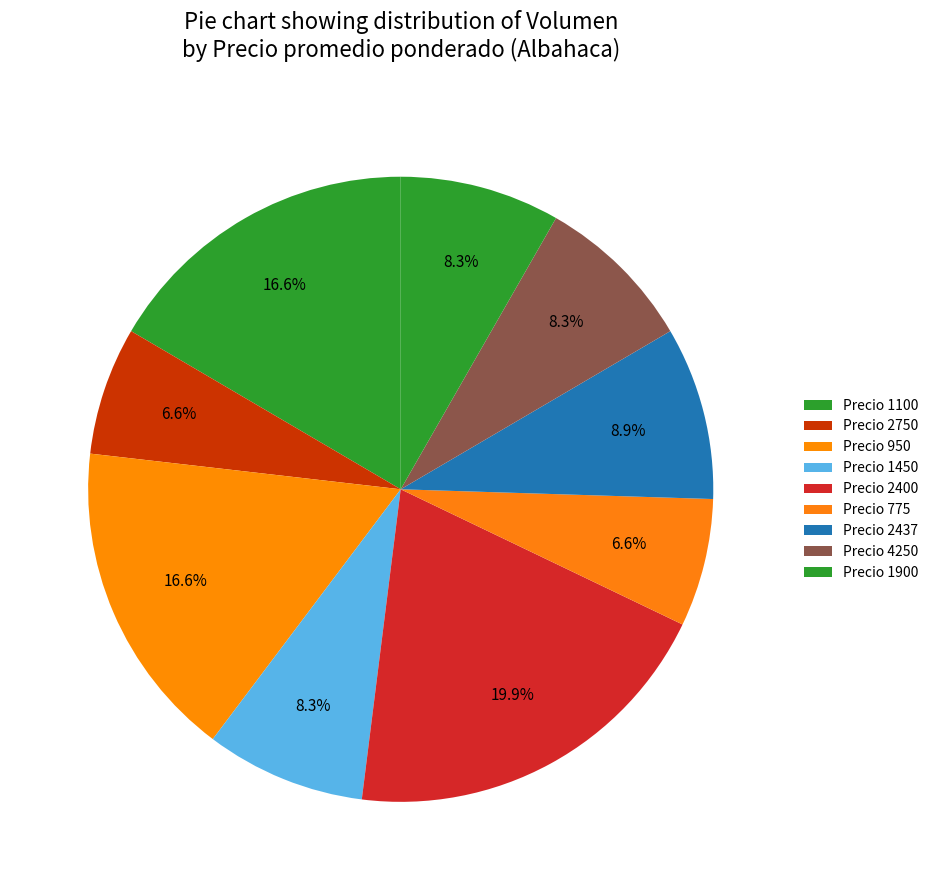

Count the number of slices in the pie.

9